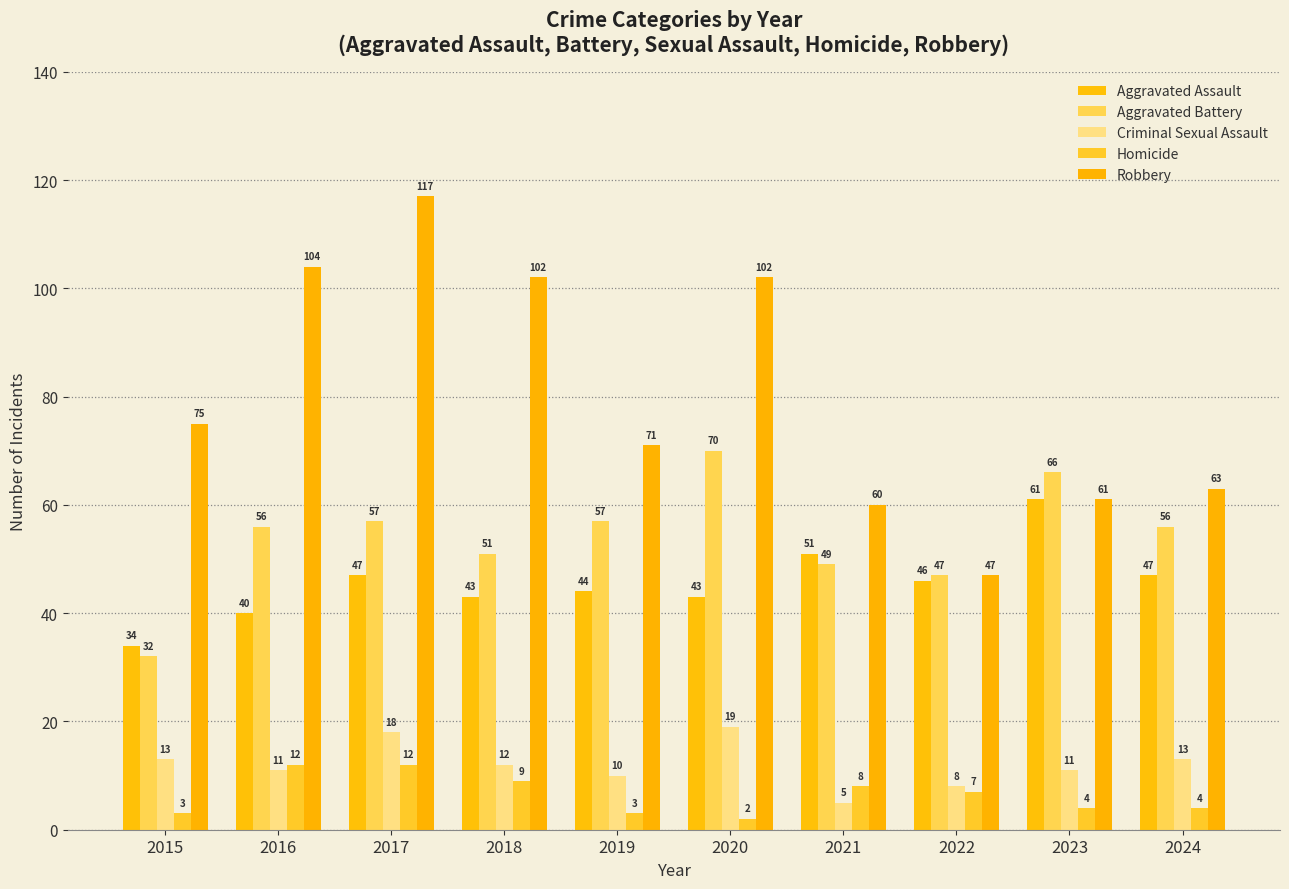

Which series has the largest total across all categories?

Robbery